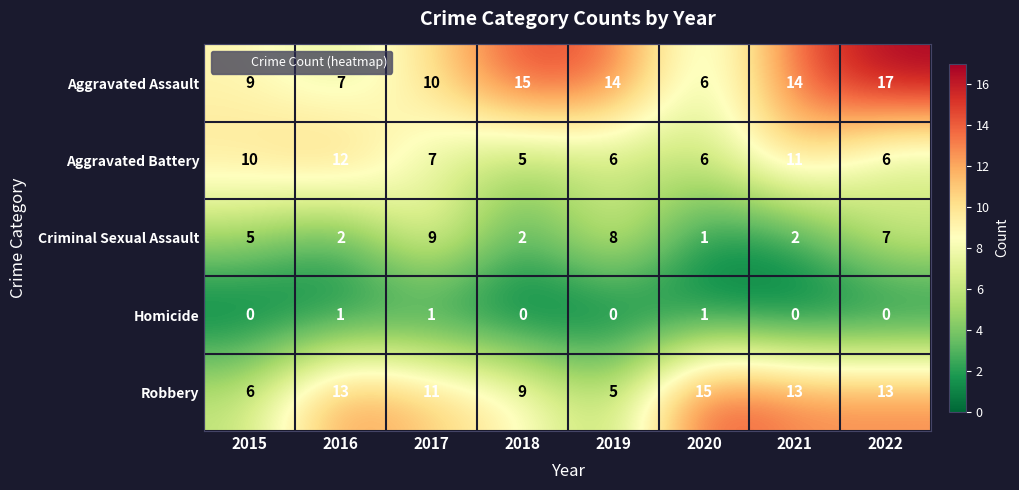

At 2018, list the series in order from smallest to largest.

Homicide, Criminal Sexual Assault, Aggravated Battery, Robbery, Aggravated Assault